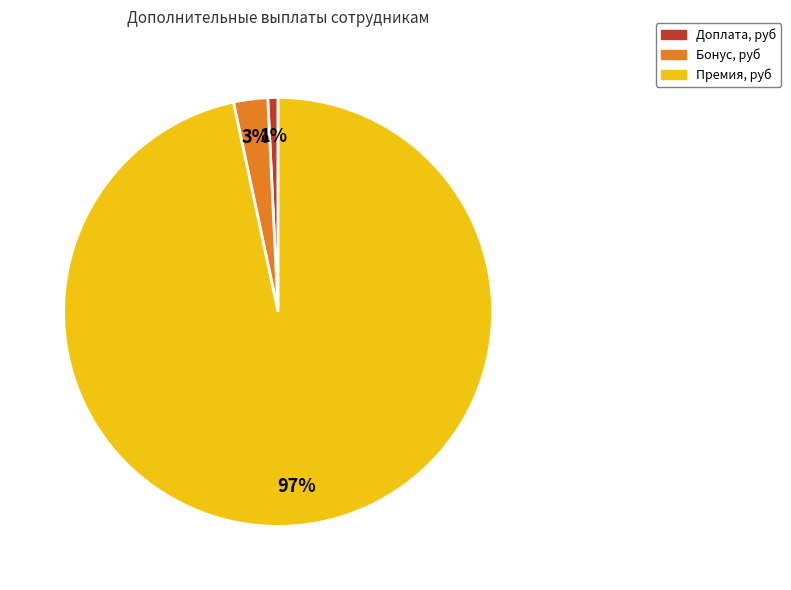

How many segments does this pie chart have?

3